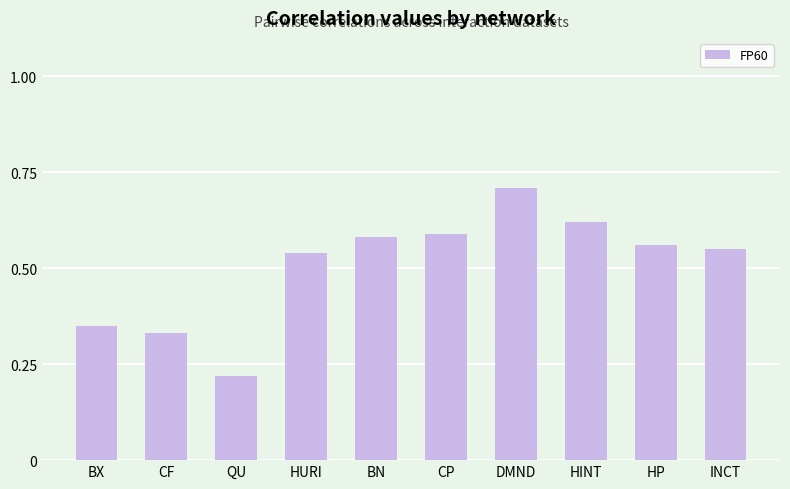

What is the maximum value shown in the chart?

0.7